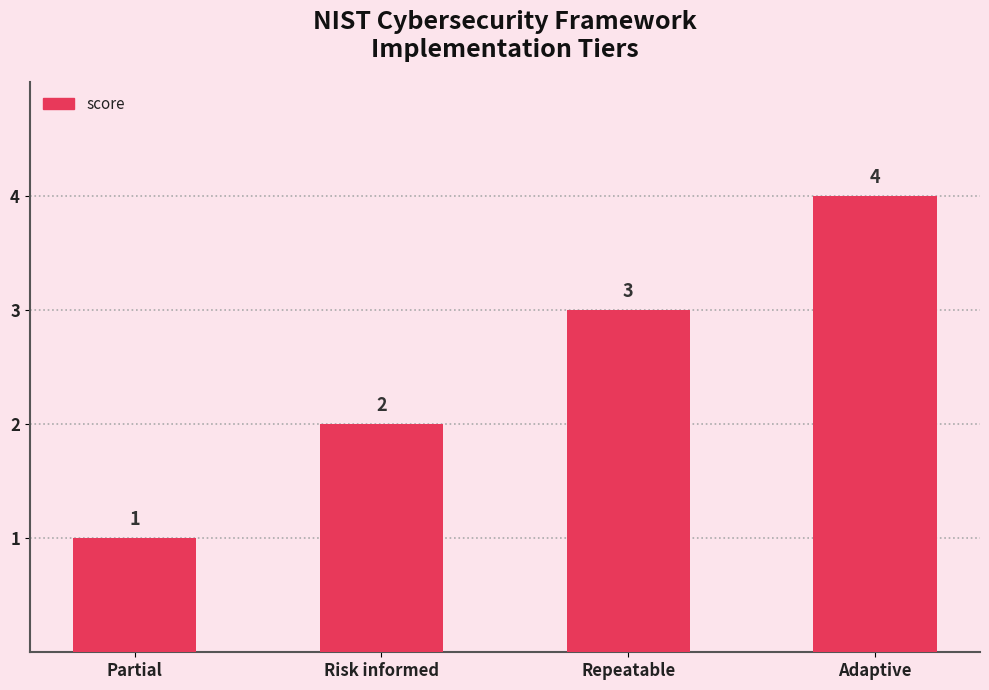

True or false: the data shows 4 at Adaptive.

True